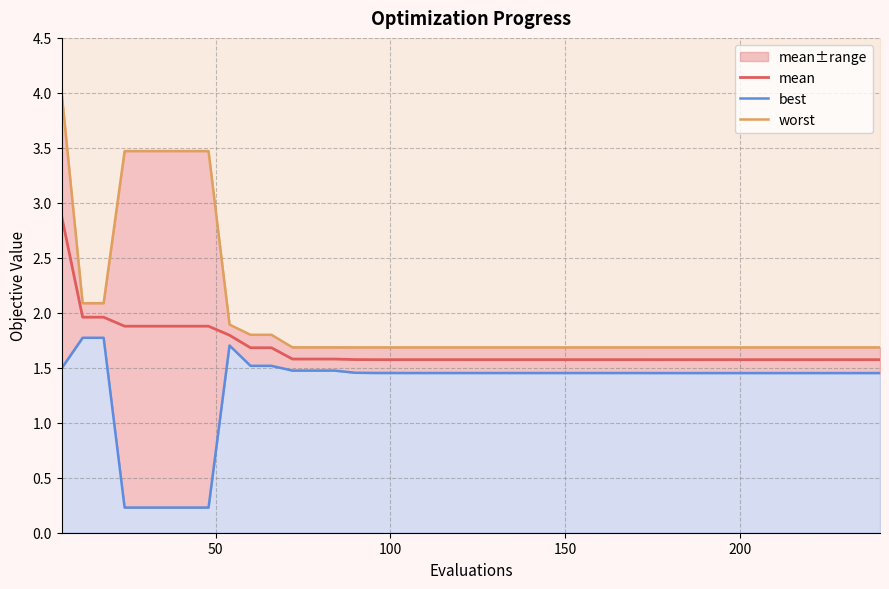

What is the minimum value for mean?

1.6